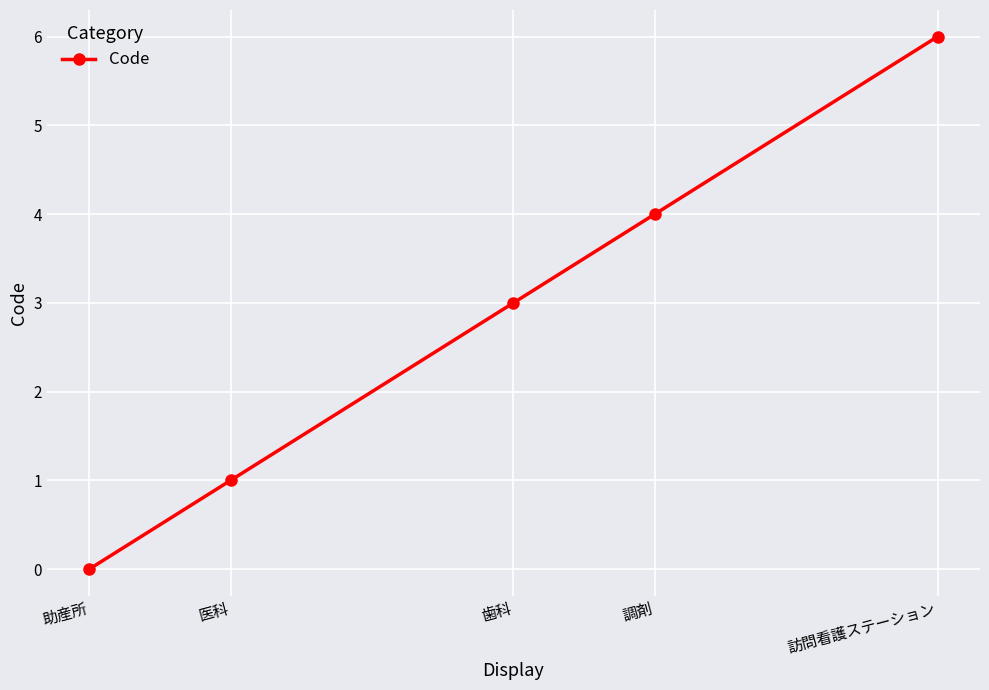

What is the sum of all values?

14